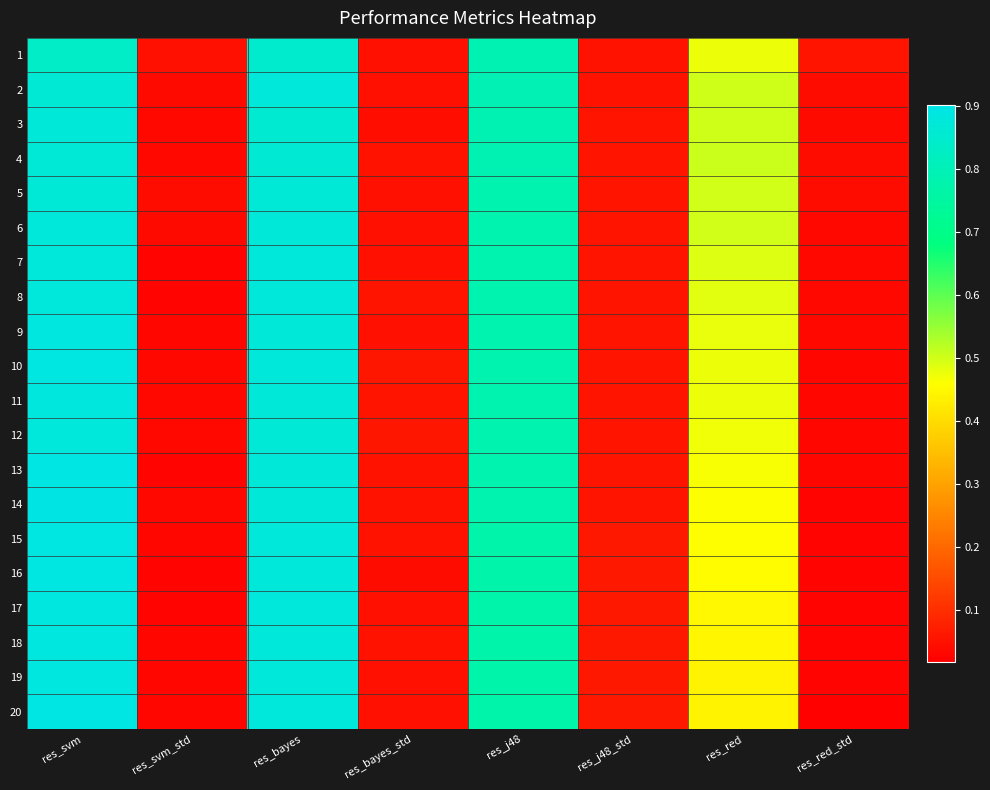

What is the maximum value shown in the chart?

0.9